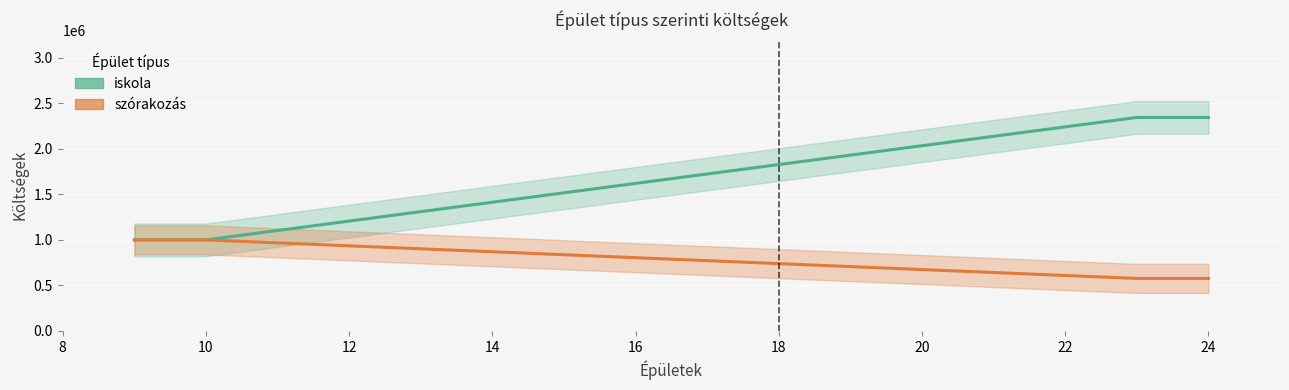

At which label is szórakozás closest to 788200?

9